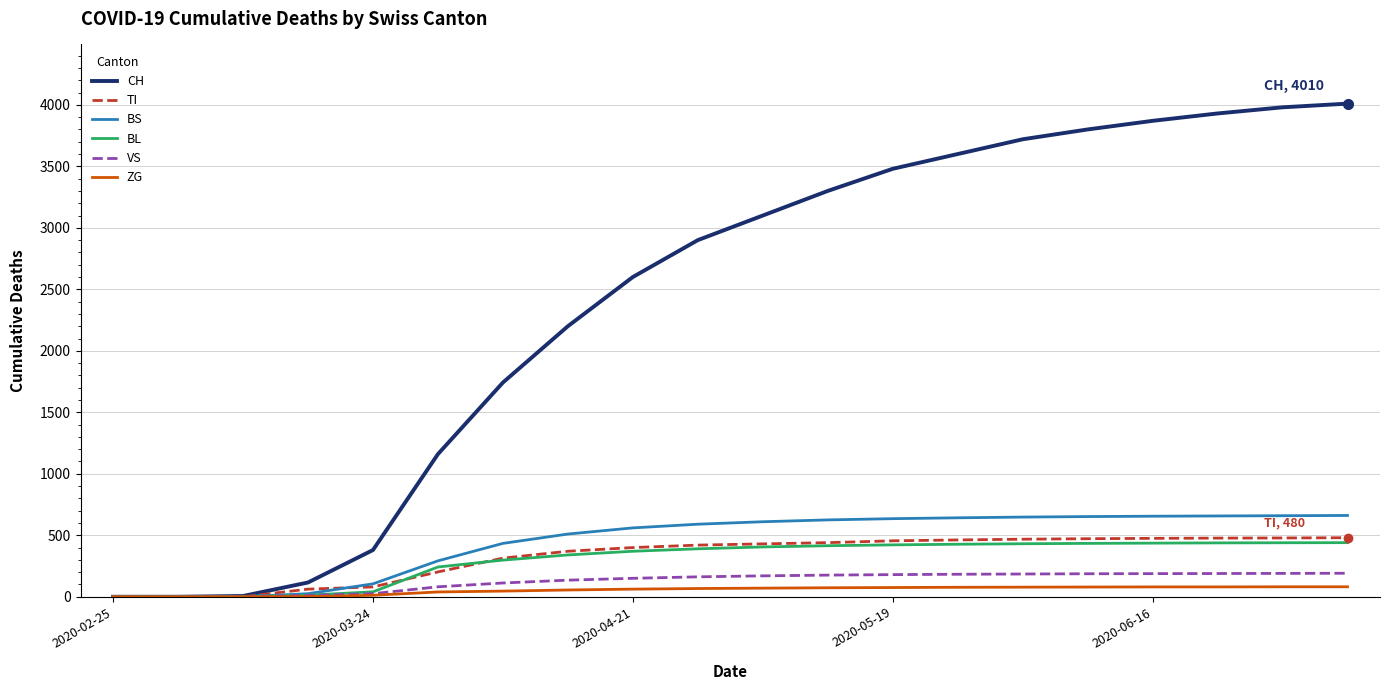

Which series has the largest range (max minus min)?

CH